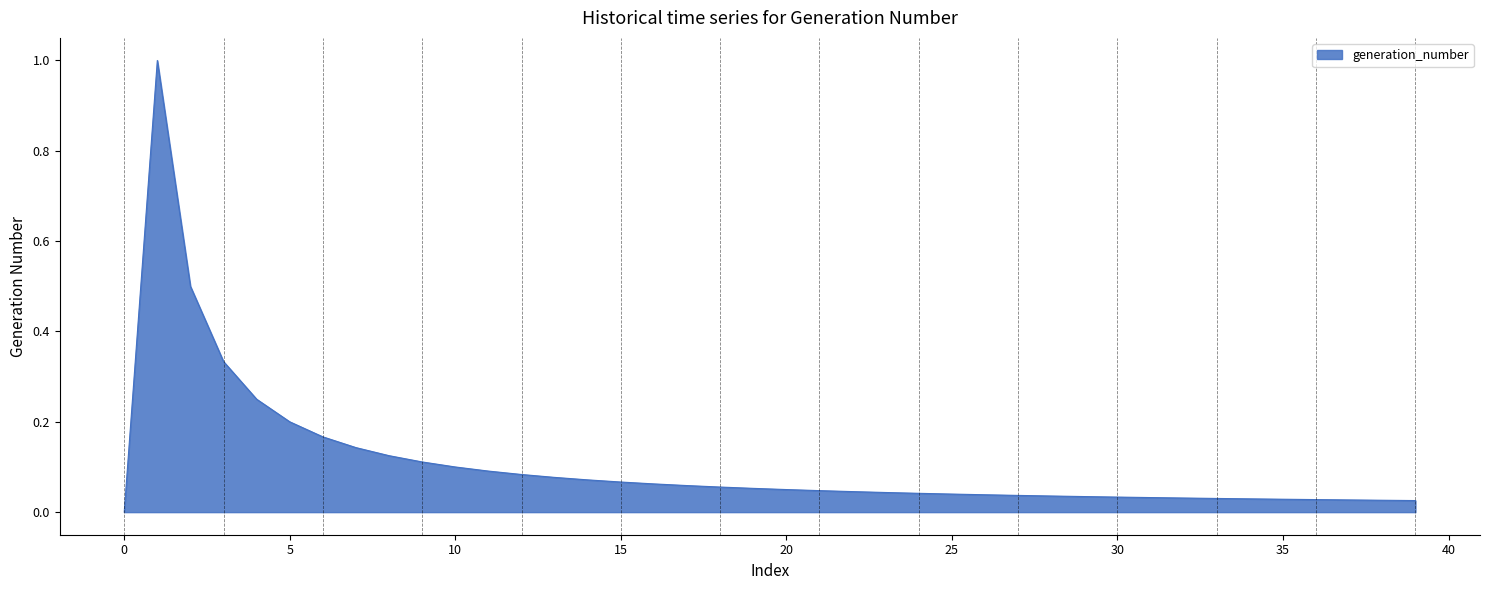

What is the difference between the maximum and minimum values?

1.0